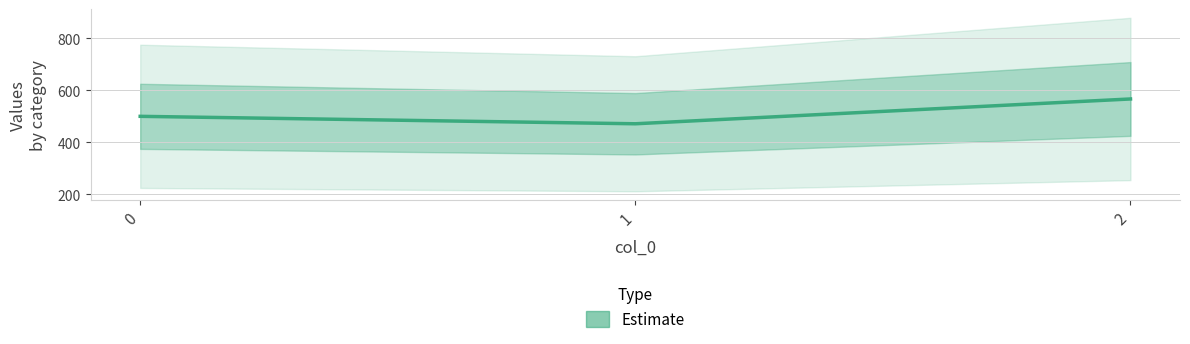

The value at 1 is 471.4. True or false?

True